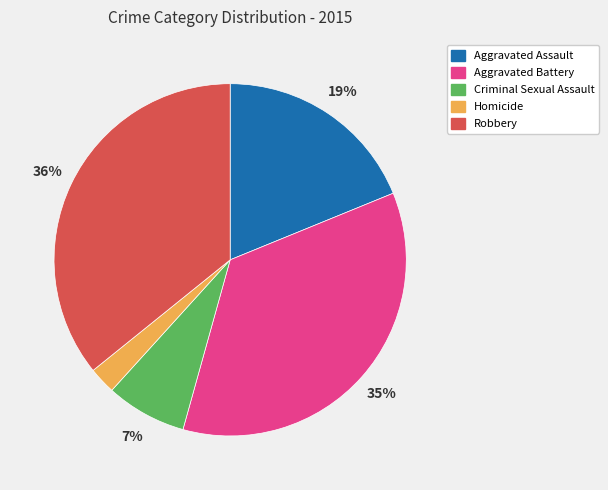

Approximately how many times larger is the value at Criminal Sexual Assault compared to Aggravated Assault?

0.4